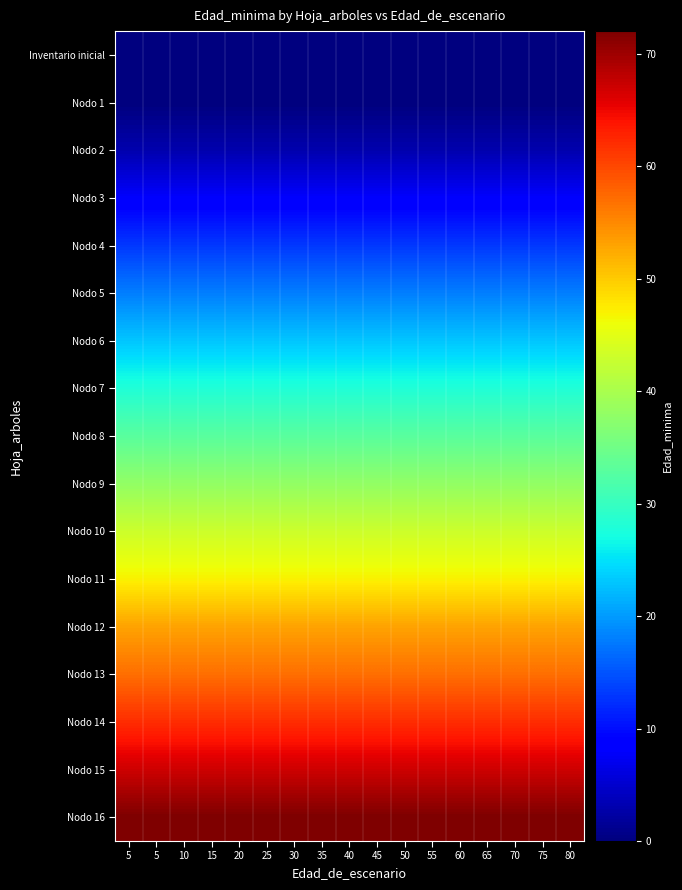

Reading left to right, transcribe all the data shown in this chart.

Inventario inicial: 5=0	5=0	10=0	15=0	20=0	25=0	30=0	35=0	40=0	45=0	50=0	55=0	60=0	65=0	70=0	75=0	80=0
Nodo 1: 5=0	5=0	10=0	15=0	20=0	25=0	30=0	35=0	40=0	45=0	50=0	55=0	60=0	65=0	70=0	75=0	80=0
Nodo 2: 5=3	5=3	10=3	15=3	20=3	25=3	30=3	35=3	40=3	45=3	50=3	55=3	60=3	65=3	70=3	75=3	80=3
Nodo 3: 5=8	5=8	10=8	15=8	20=8	25=8	30=8	35=8	40=8	45=8	50=8	55=8	60=8	65=8	70=8	75=8	80=8
Nodo 4: 5=13	5=13	10=13	15=13	20=13	25=13	30=13	35=13	40=13	45=13	50=13	55=13	60=13	65=13	70=13	75=13	80=13
Nodo 5: 5=18	5=18	10=18	15=18	20=18	25=18	30=18	35=18	40=18	45=18	50=18	55=18	60=18	65=18	70=18	75=18	80=18
Nodo 6: 5=23	5=23	10=23	15=23	20=23	25=23	30=23	35=23	40=23	45=23	50=23	55=23	60=23	65=23	70=23	75=23	80=23
Nodo 7: 5=28	5=28	10=28	15=28	20=28	25=28	30=28	35=28	40=28	45=28	50=28	55=28	60=28	65=28	70=28	75=28	80=28
Nodo 8: 5=33	5=33	10=33	15=33	20=33	25=33	30=33	35=33	40=33	45=33	50=33	55=33	60=33	65=33	70=33	75=33	80=33
Nodo 9: 5=38	5=38	10=38	15=38	20=38	25=38	30=38	35=38	40=38	45=38	50=38	55=38	60=38	65=38	70=38	75=38	80=38
Nodo 10: 5=43	5=43	10=43	15=43	20=43	25=43	30=43	35=43	40=43	45=43	50=43	55=43	60=43	65=43	70=43	75=43	80=43
Nodo 11: 5=47	5=47	10=47	15=47	20=47	25=47	30=47	35=47	40=47	45=47	50=47	55=47	60=47	65=47	70=47	75=47	80=47
Nodo 12: 5=53	5=53	10=53	15=53	20=53	25=53	30=53	35=53	40=53	45=53	50=53	55=53	60=53	65=53	70=53	75=53	80=53
Nodo 13: 5=57	5=57	10=57	15=57	20=57	25=57	30=57	35=57	40=57	45=57	50=57	55=57	60=57	65=57	70=57	75=57	80=57
Nodo 14: 5=62	5=62	10=62	15=62	20=62	25=62	30=62	35=62	40=62	45=62	50=62	55=62	60=62	65=62	70=62	75=62	80=62
Nodo 15: 5=67	5=67	10=67	15=67	20=67	25=67	30=67	35=67	40=67	45=67	50=67	55=67	60=67	65=67	70=67	75=67	80=67
Nodo 16: 5=72	5=72	10=72	15=72	20=72	25=72	30=72	35=72	40=72	45=72	50=72	55=72	60=72	65=72	70=72	75=72	80=72